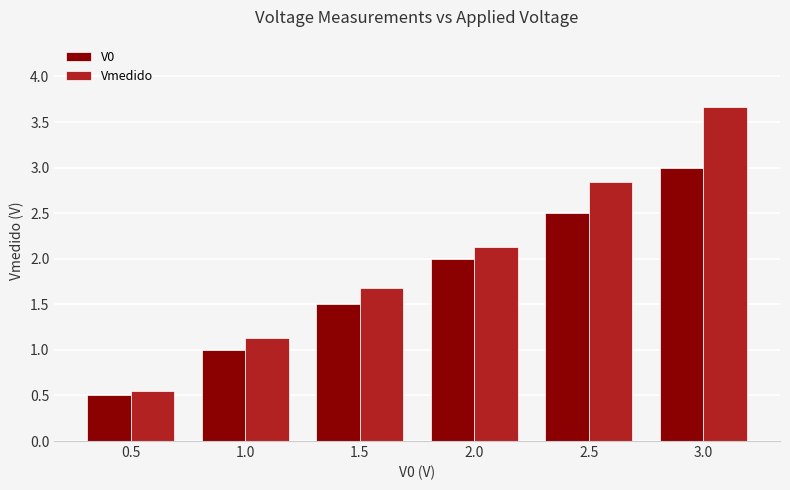

At 2.0, list the series in order from smallest to largest.

V0, Vmedido